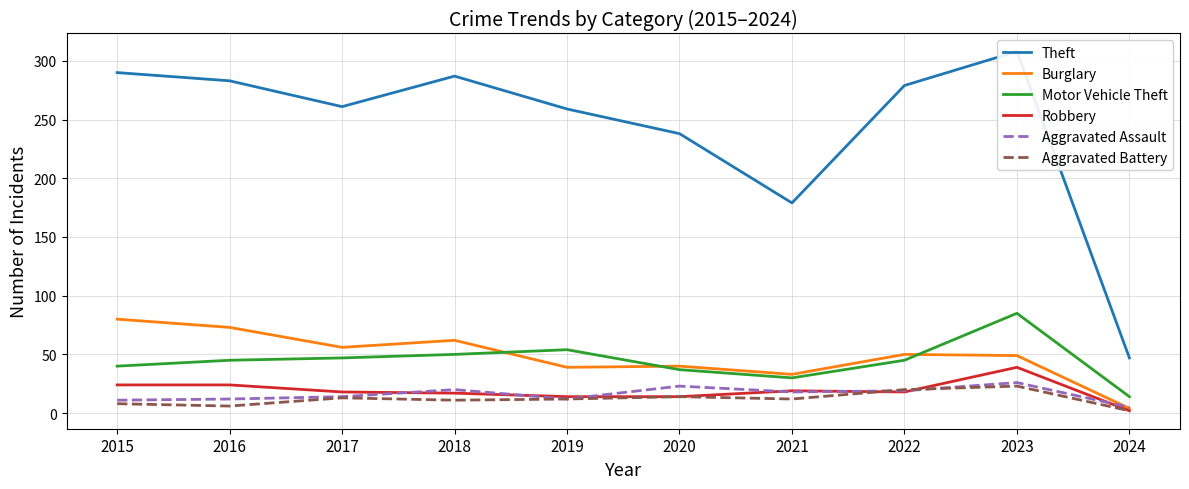

Between 2017 and 2021, which series saw the biggest shift?

Theft